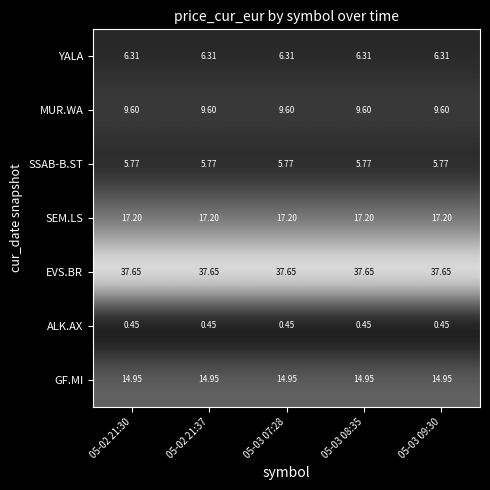

Is the value of YALA at 05-02 21:30 greater than the value of EVS.BR at 05-03 08:35?

No